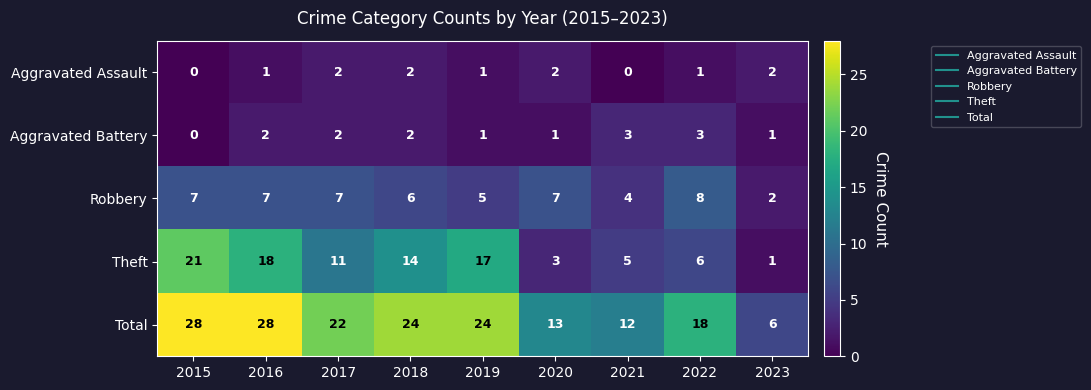

Which series has the largest range (max minus min)?

Total